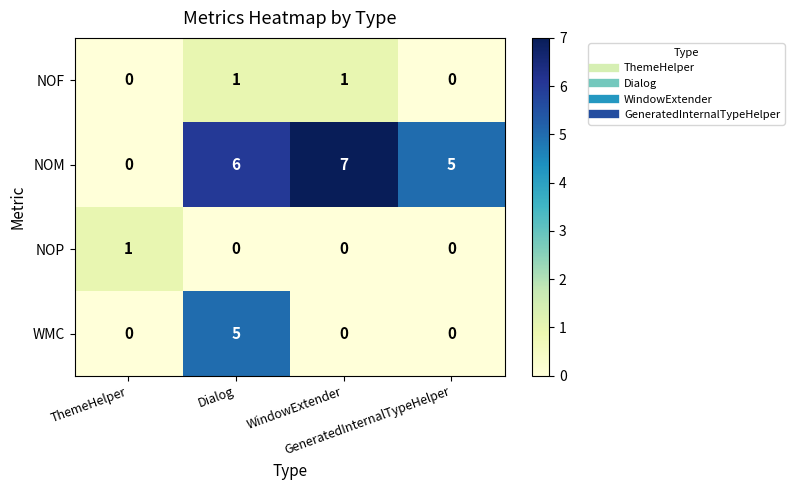

How many NOF values are between 0 and 1?

4